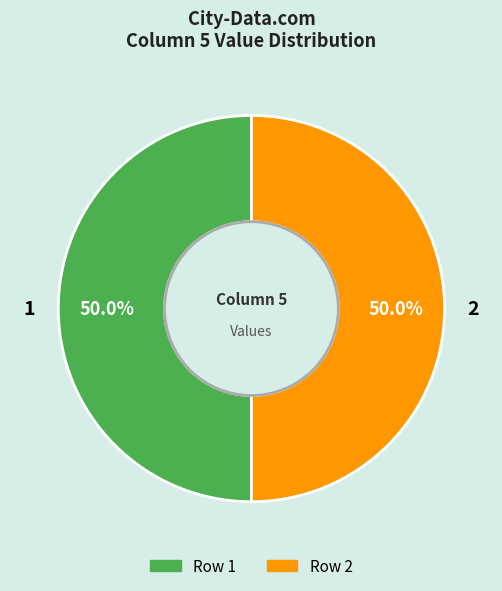

How much of the chart is everything except 1?

50.0%